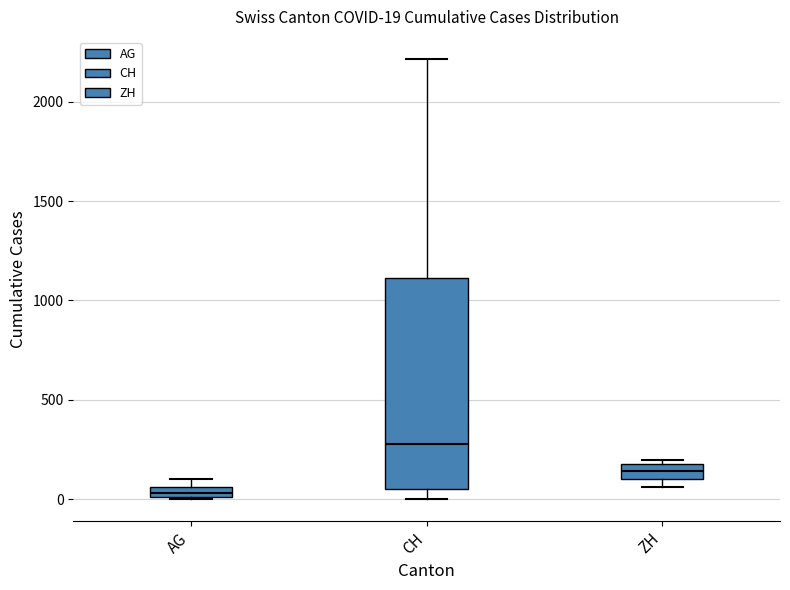

Which box's median line is the highest?

CH